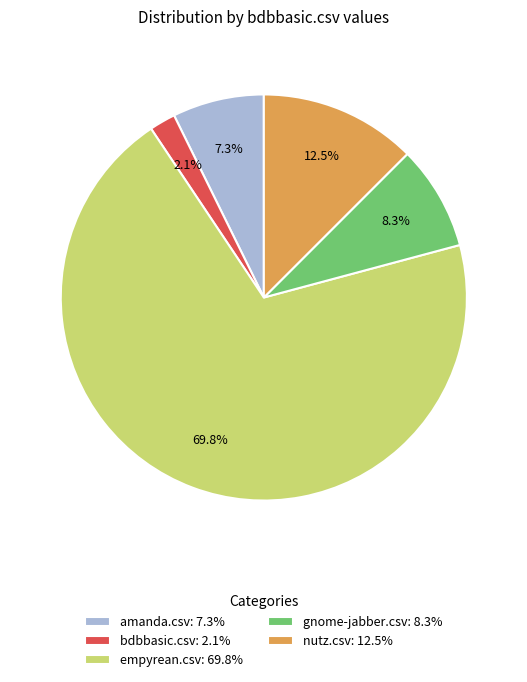

To the nearest percent, what portion does gnome-jabber.csv represent?

8%